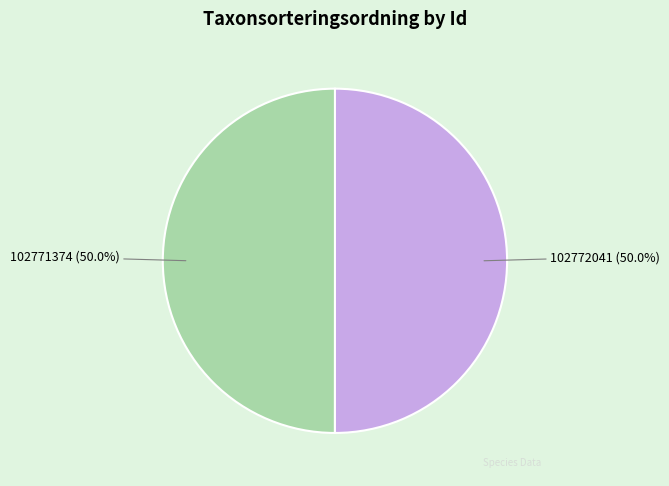

To the nearest percent, what percentage of the pie is 102771374?

50%